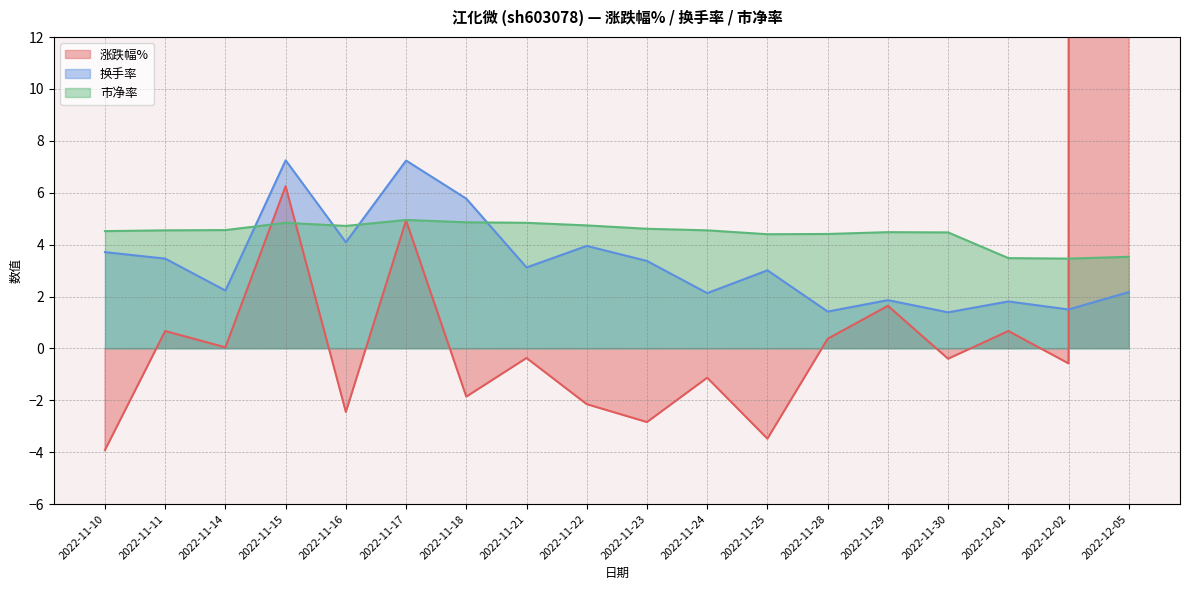

Rank the categories by 换手率 value from highest to lowest.

2022-11-15, 2022-11-17, 2022-11-18, 2022-11-16, 2022-11-22, 2022-11-10, 2022-11-11, 2022-11-23, 2022-11-21, 2022-11-25, 2022-11-14, 2022-12-05, 2022-11-24, 2022-11-29, 2022-12-01, 2022-12-02, 2022-11-28, 2022-11-30